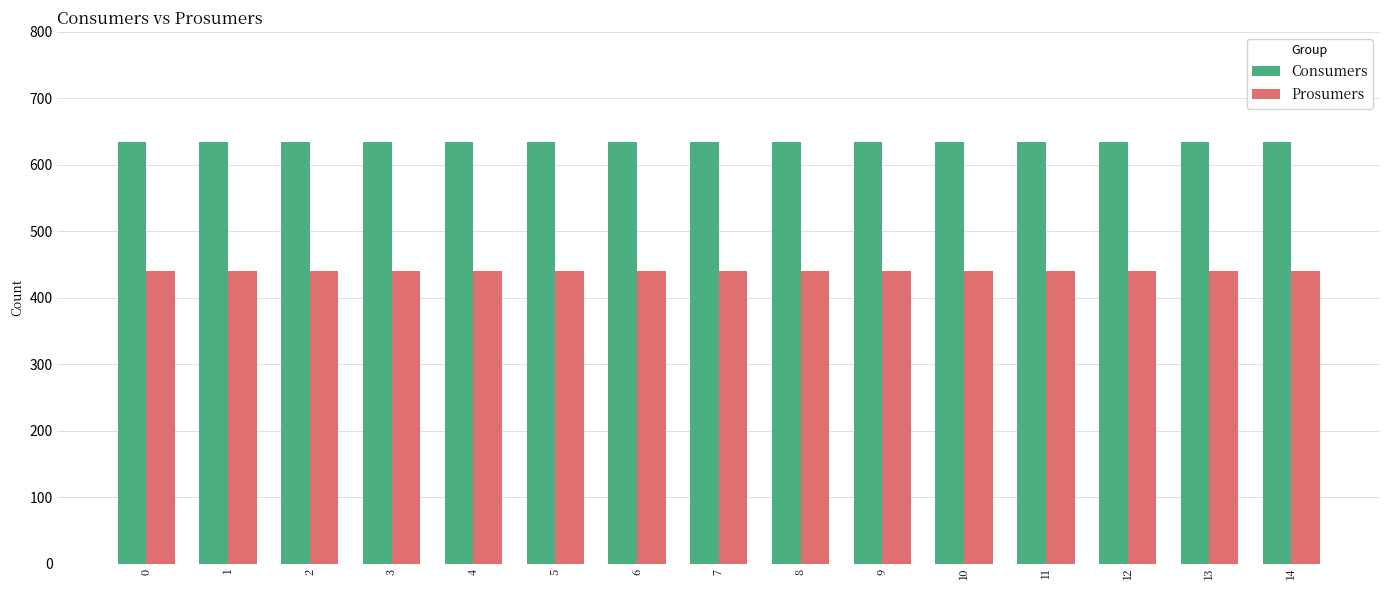

What is the average value of the Consumers series?

635